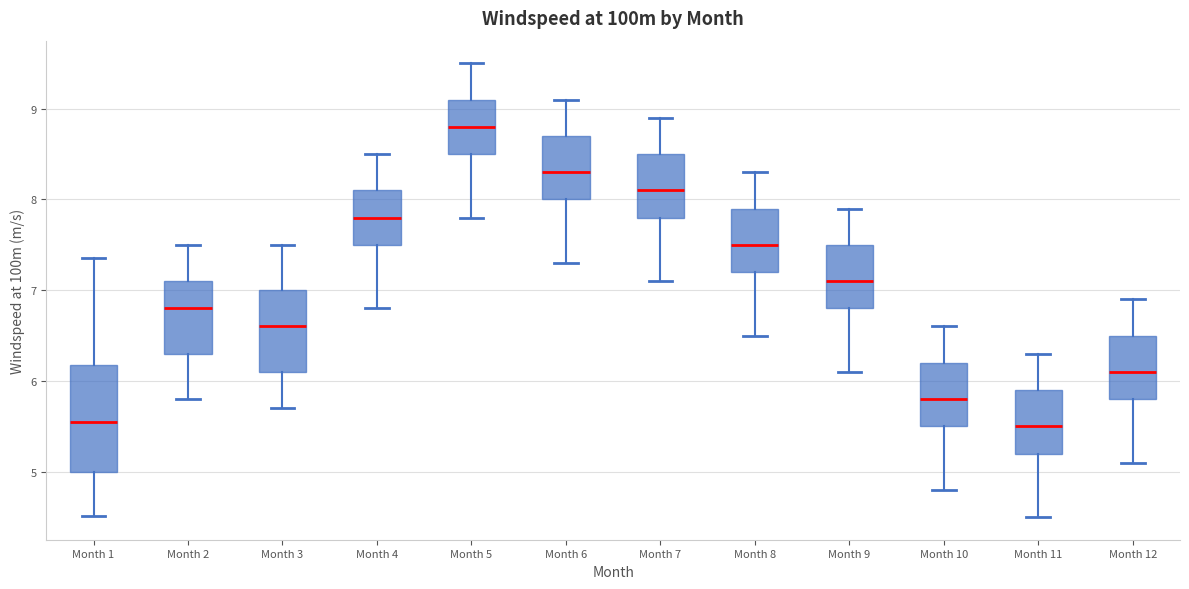

Comparing the boxes themselves (not the whiskers), which one is the tallest?

Month 1